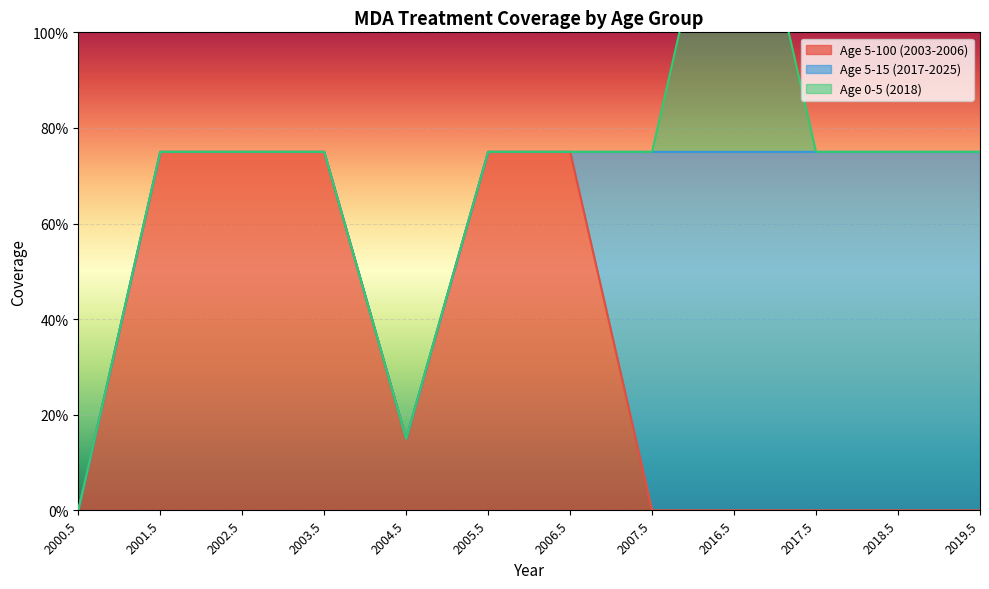

The Age 5-15 (2017-2025) series shows 0.5 at 2004.5. True or false?

False